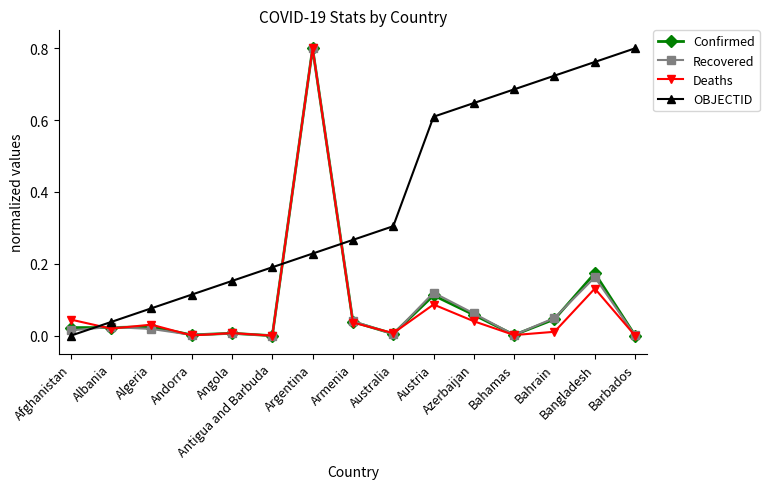

What is the label of the 14th point from the left?

Bangladesh